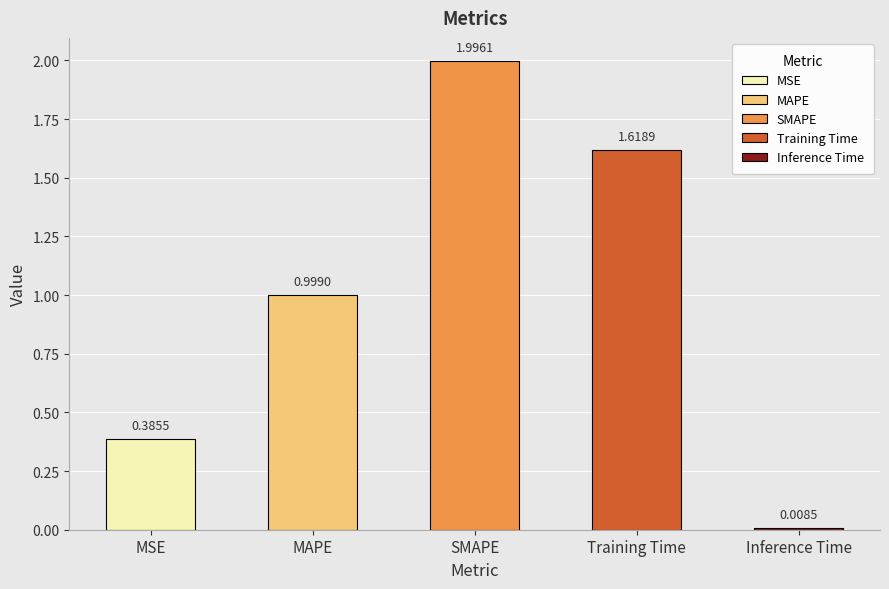

What is the label of the 1st bar from the right?

Inference Time